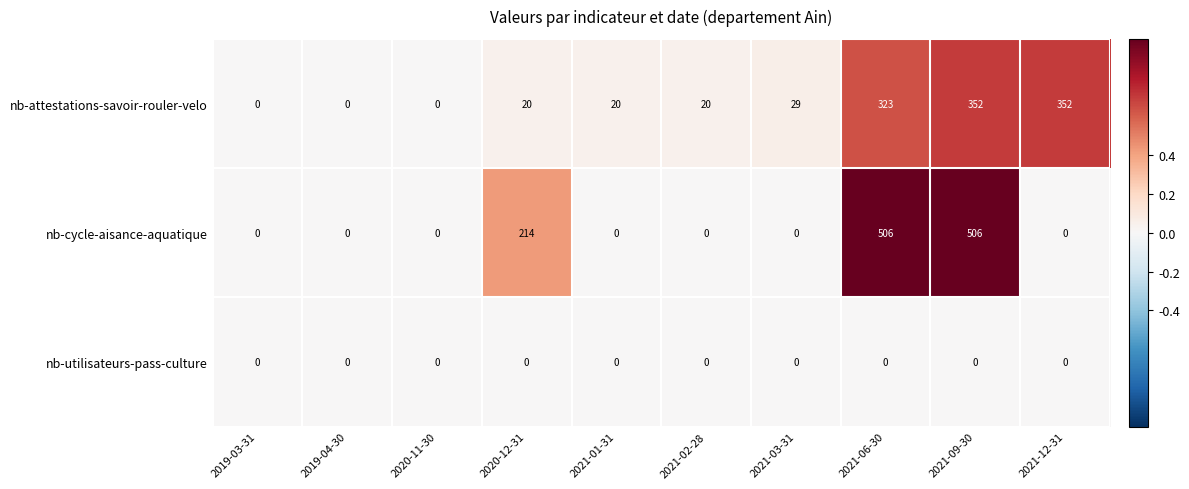

Which series changed the most between 2019-04-30 and 2021-09-30?

nb-cycle-aisance-aquatique